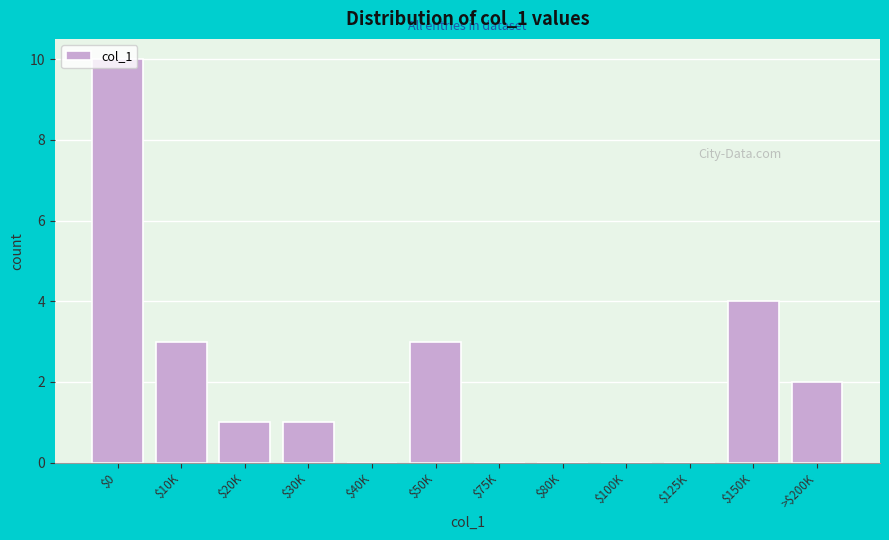

Which label corresponds to the largest value in the chart?

$0